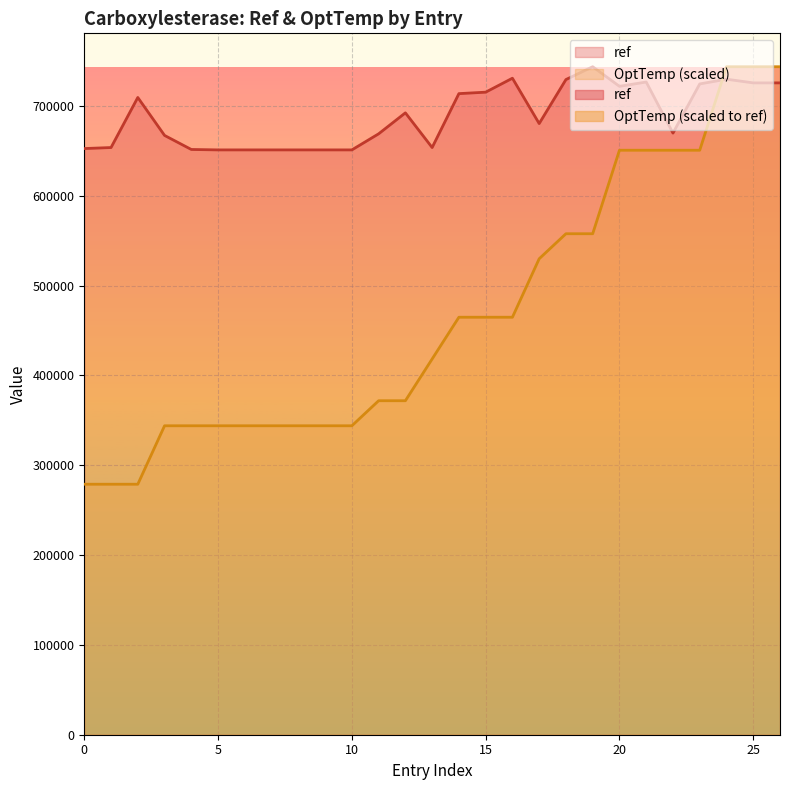

At which category is the sum across all series the highest?

24